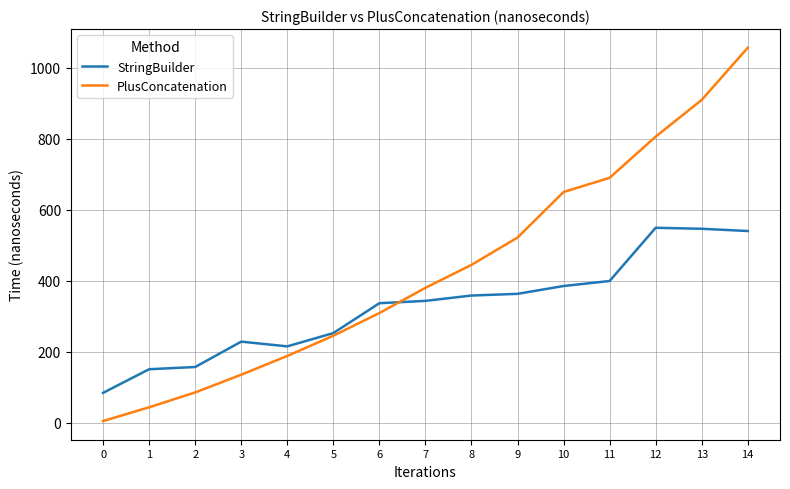

The value of StringBuilder at 7 is 343.0. True or false?

True